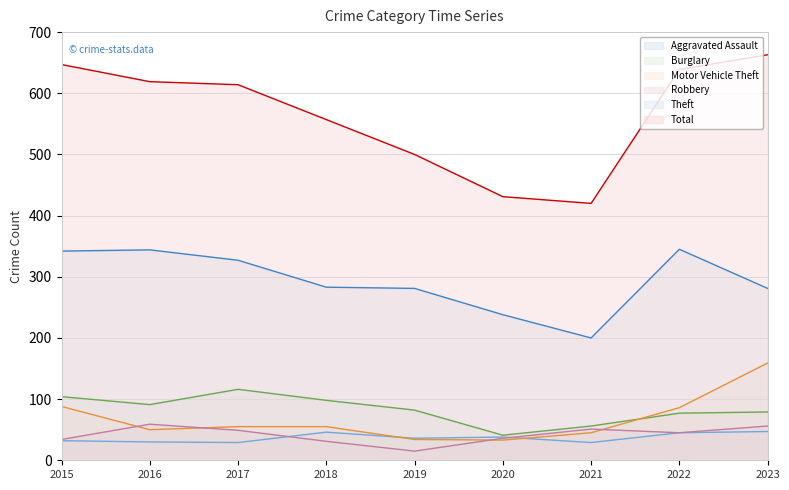

Rank the series at 2022 from highest to lowest value.

Total, Theft, Motor Vehicle Theft, Burglary, Aggravated Assault, Robbery